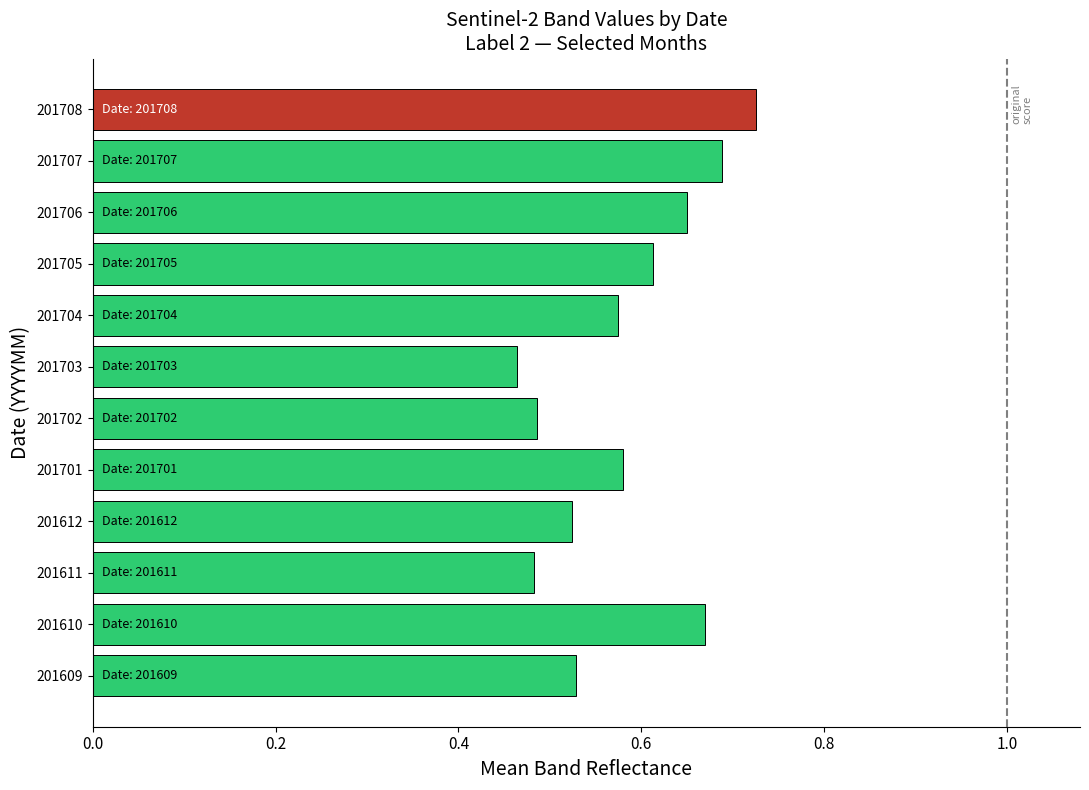

True or false: the data shows 0.9 at 201701.

False